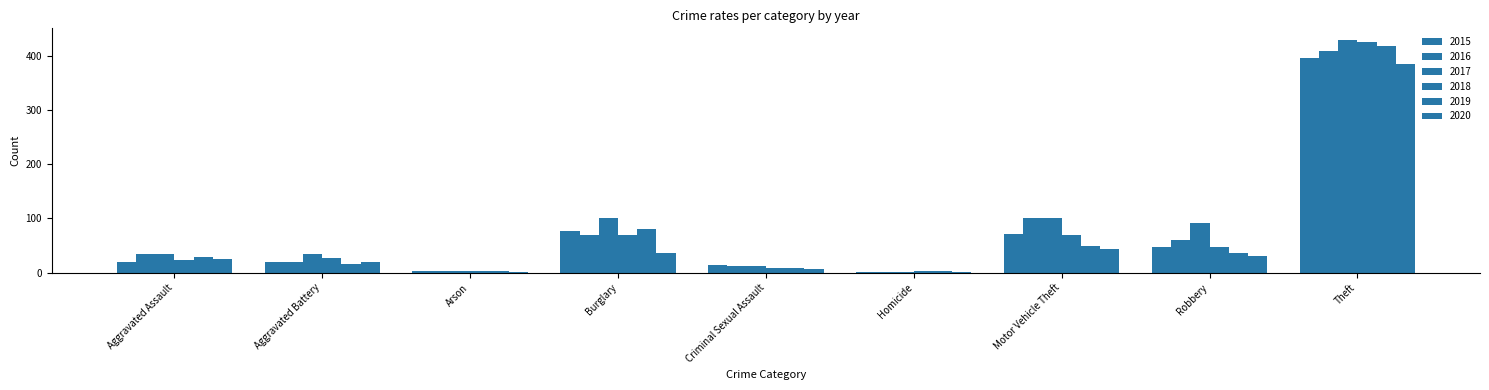

How many groups of bars are there?

9